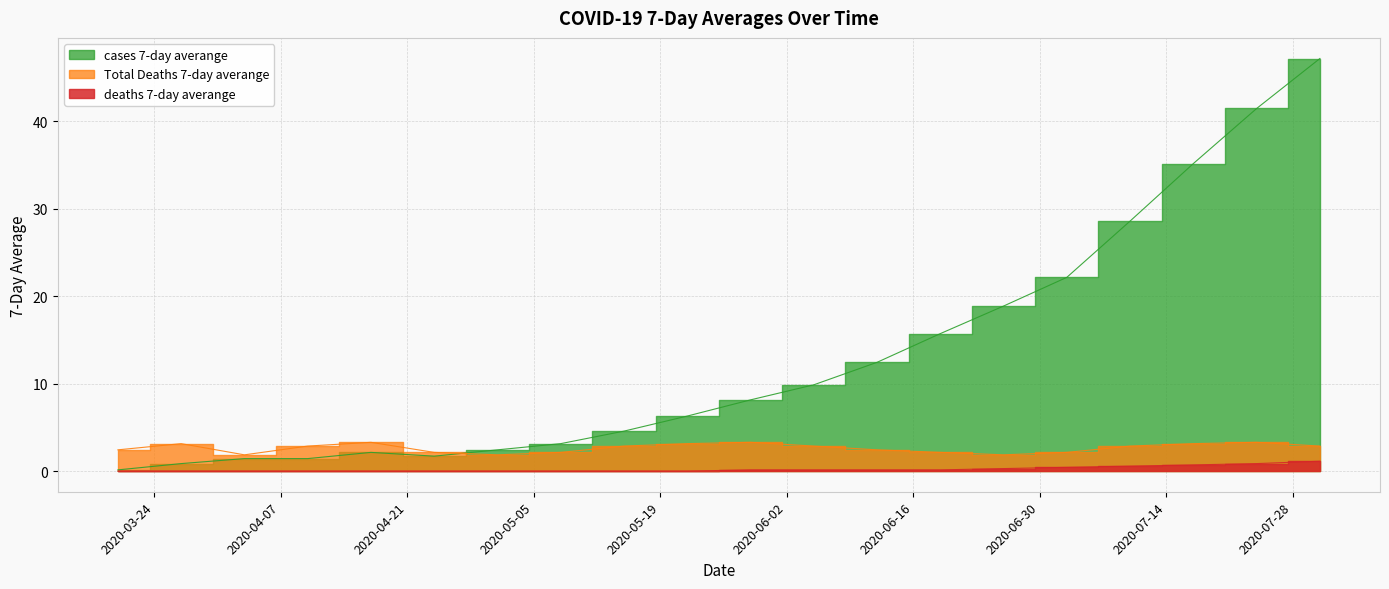

True or false: Total Deaths 7-day averange and cases 7-day averange intersect in this chart.

True